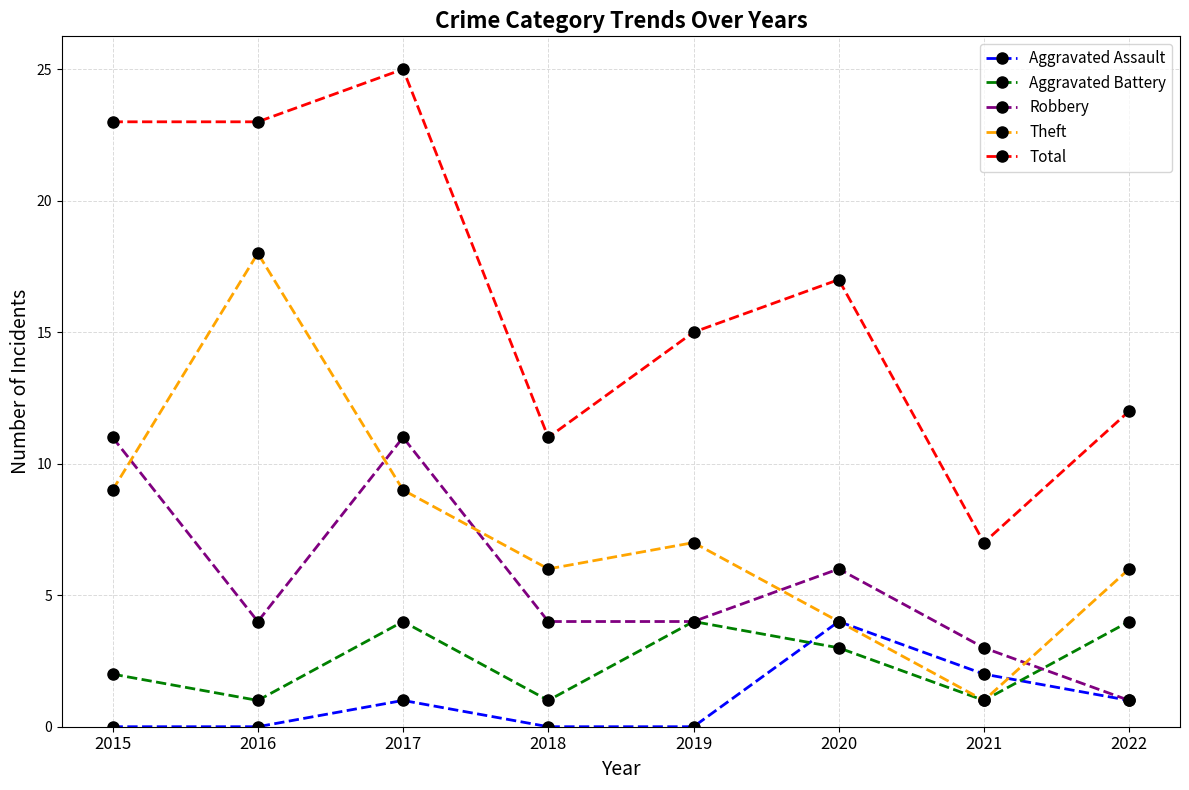

Which series changed the most between 2015 and 2022?

Total